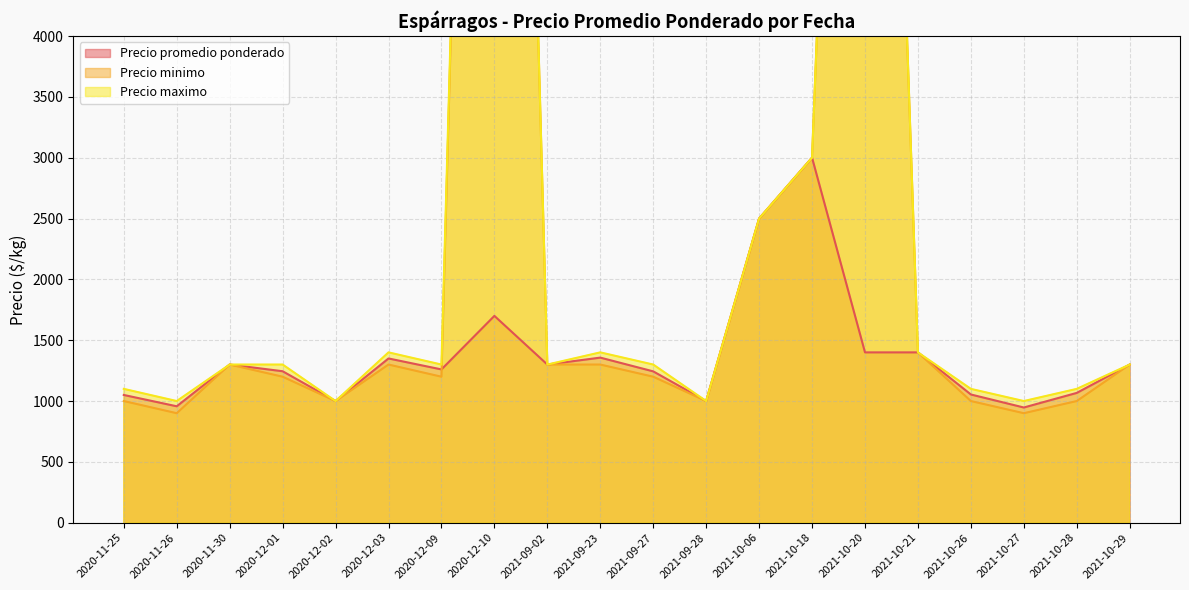

What is the sum of the Precio minimo values at 2021-10-29 and 2021-10-20?

15300